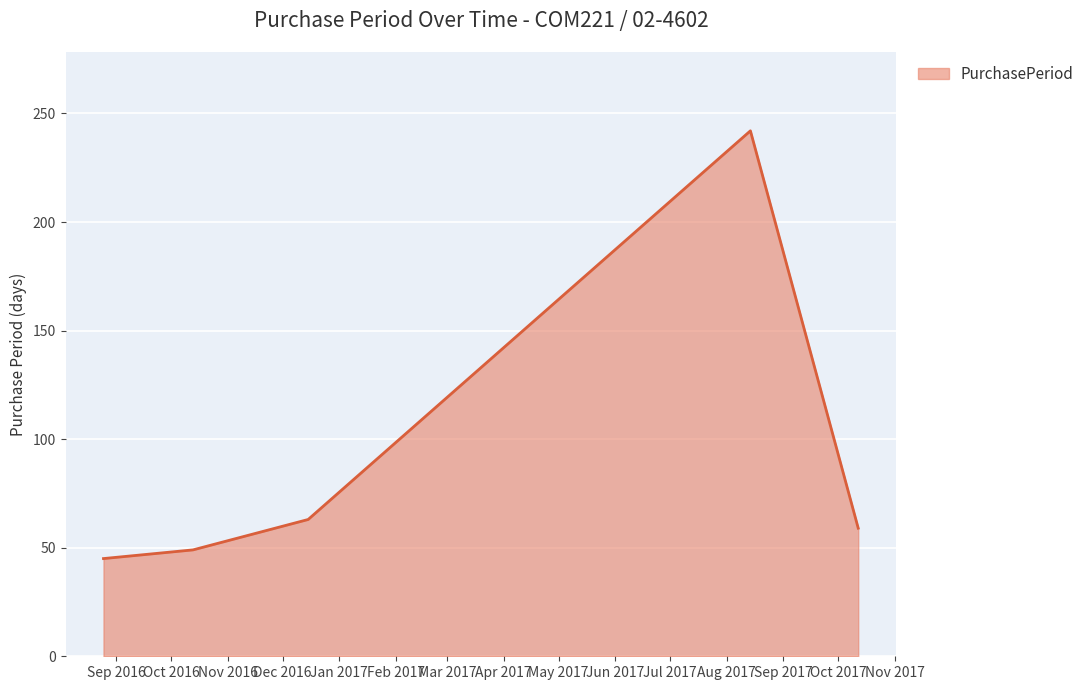

True or false: there are more than 2 points higher than both neighbors.

False